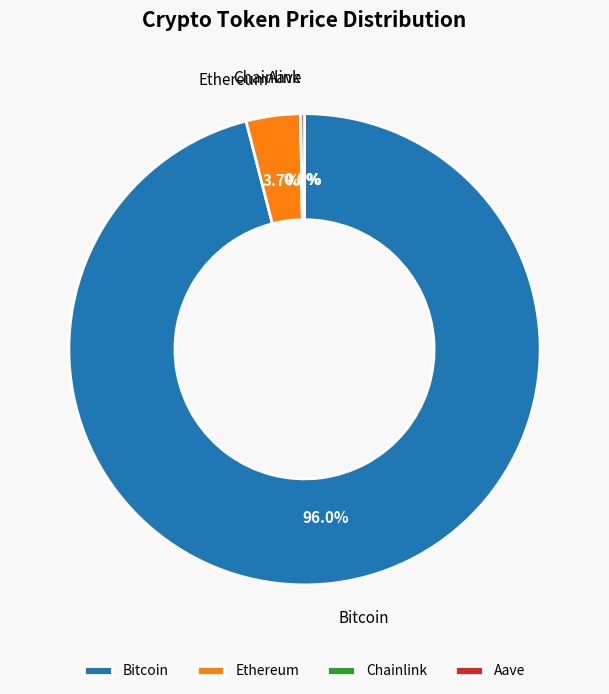

Does Bitcoin account for over 50% of the chart?

Yes